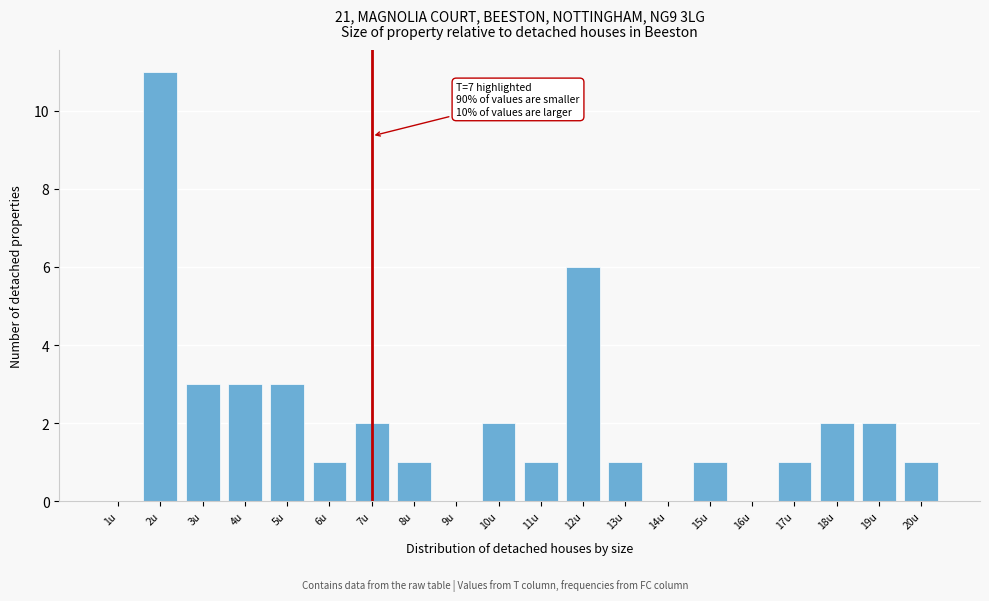

Reading right to left, extract all data points from this chart.

20u=1	19u=2	18u=2	17u=1	16u=0	15u=1	14u=0	13u=1	12u=6	11u=1	10u=2	9u=0	8u=1	7u=2	6u=1	5u=3	4u=3	3u=3	2u=11	1u=0